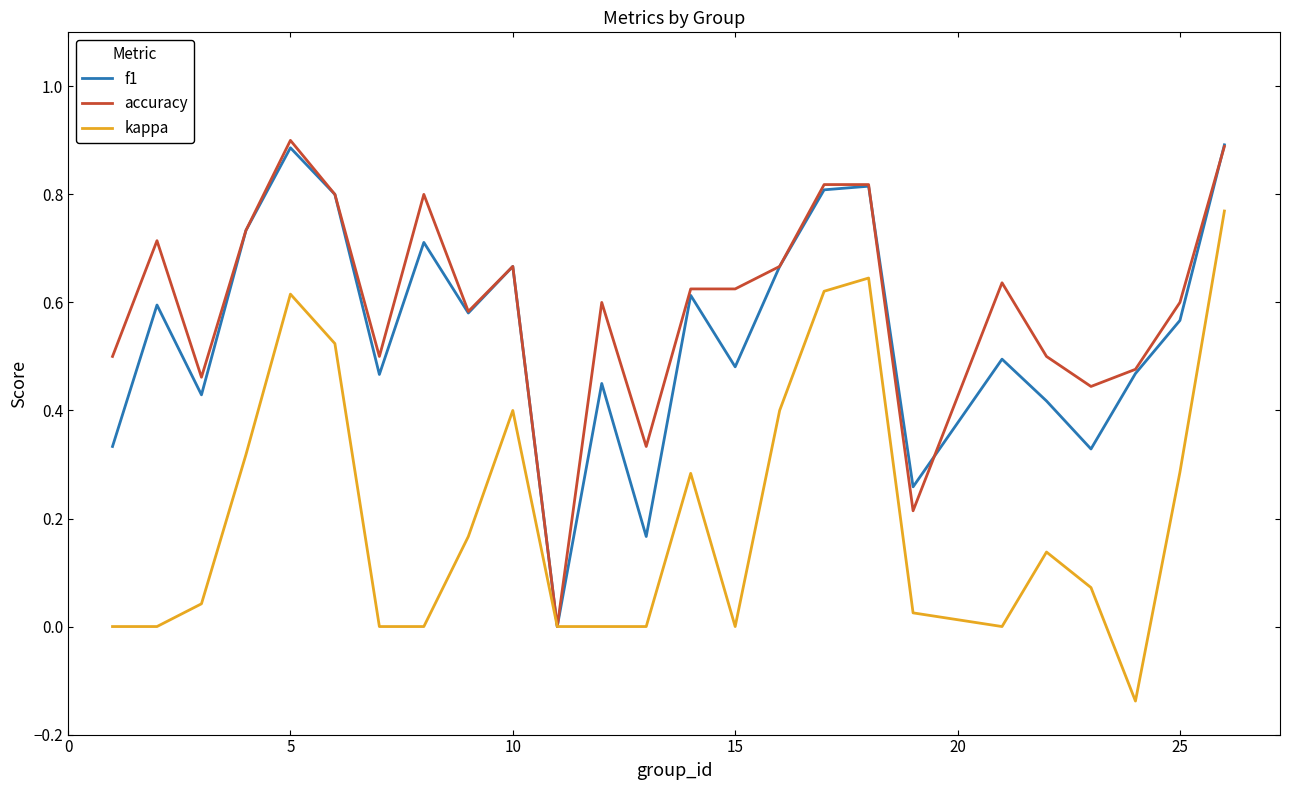

What are all the series names shown in the legend?

f1, accuracy, kappa